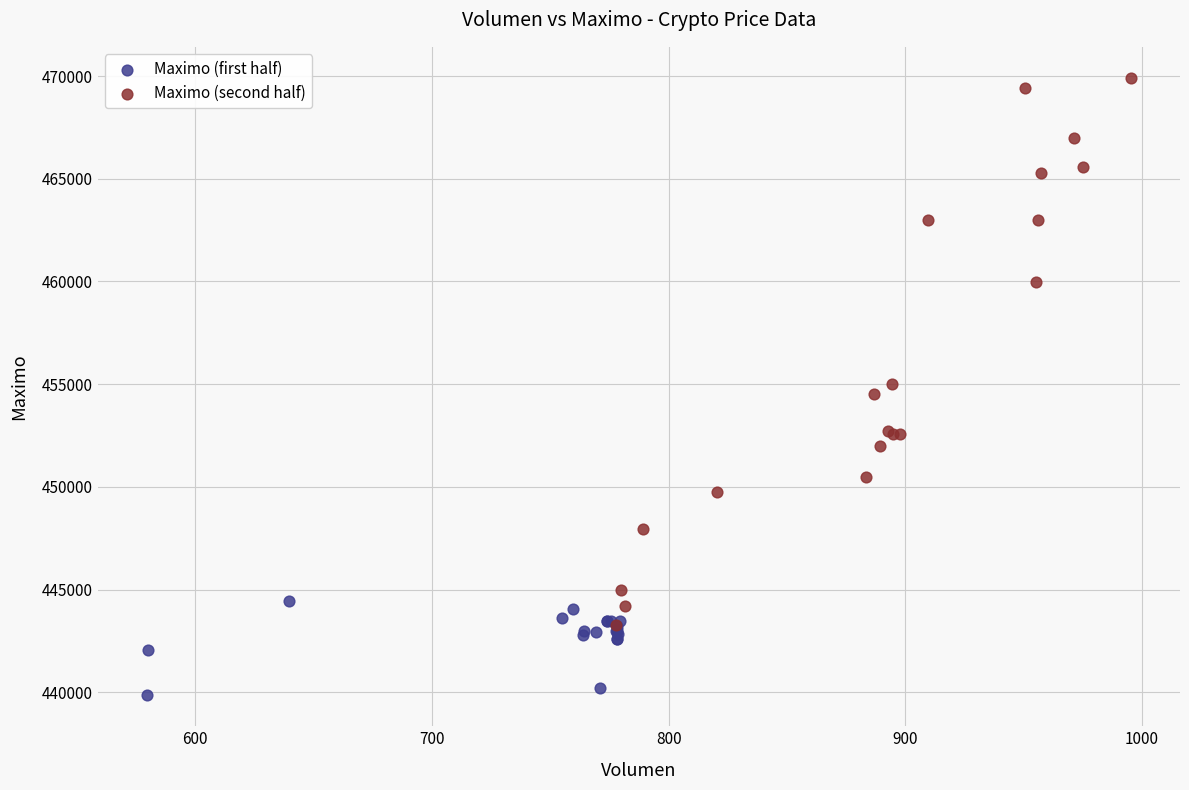

Which series has the largest Y range (max minus min)?

Maximo (second half)